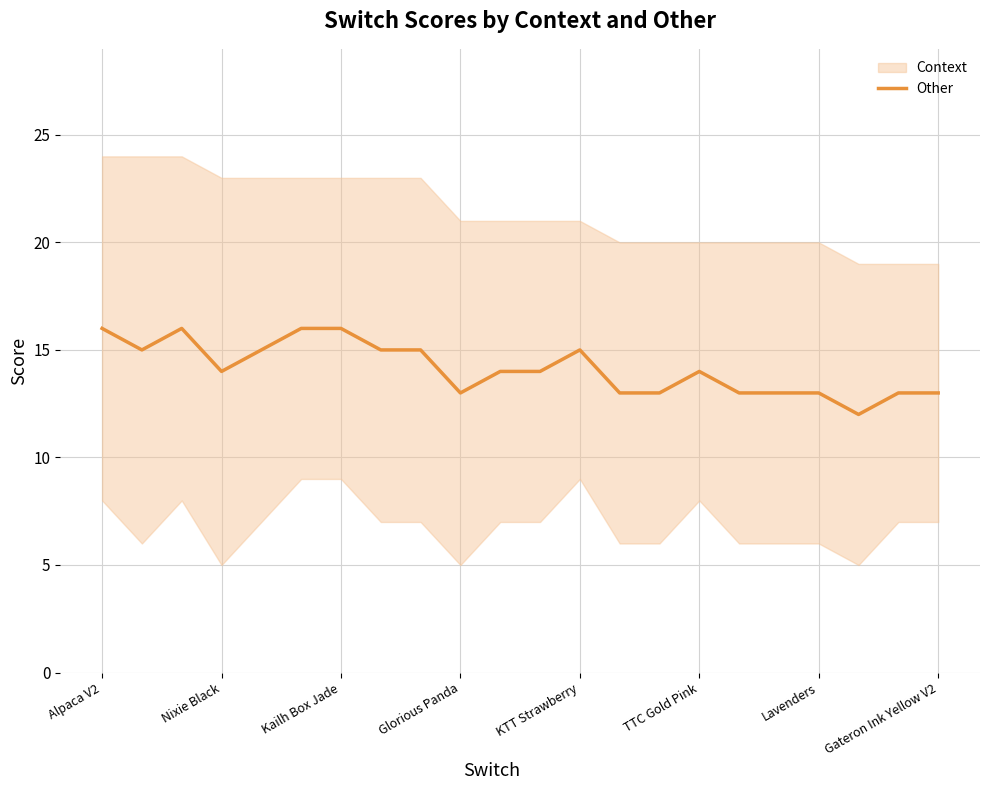

The Other series shows 13 at Gateron Ink Yellow V2. True or false?

True